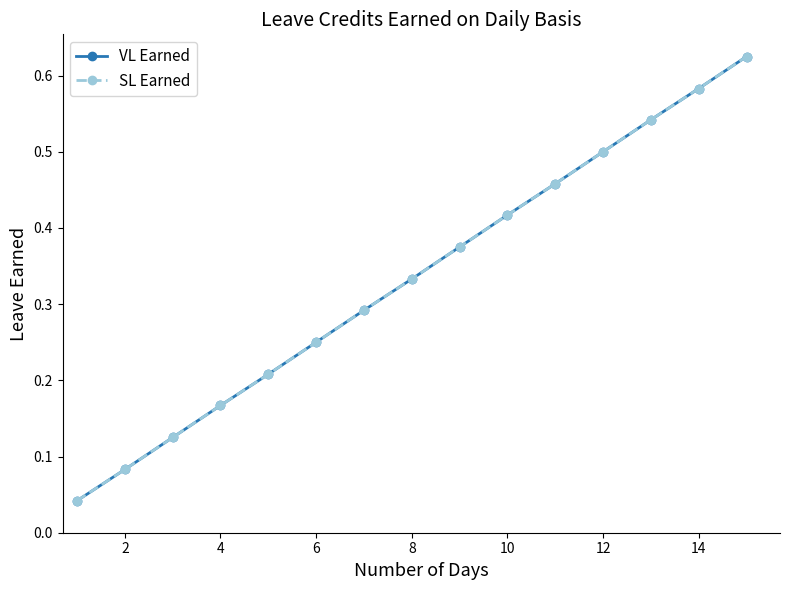

Reading left to right, transcribe all the data shown in this chart.

VL Earned: 0.0	0.1	0.1	0.2	0.2	0.2	0.3	0.3	0.4	0.4	0.5	0.5	0.5	0.6	0.6
SL Earned: 0.0	0.1	0.1	0.2	0.2	0.2	0.3	0.3	0.4	0.4	0.5	0.5	0.5	0.6	0.6